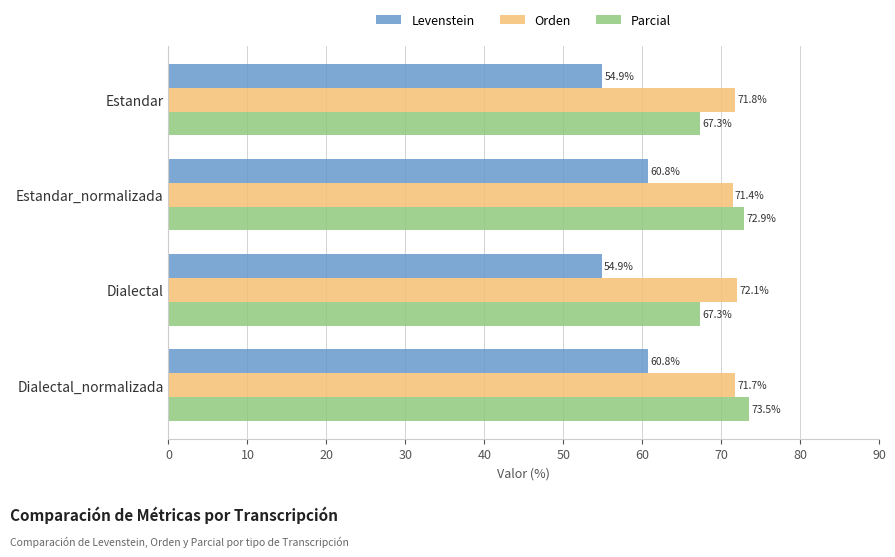

At how many categories does at least one series exceed 70?

4